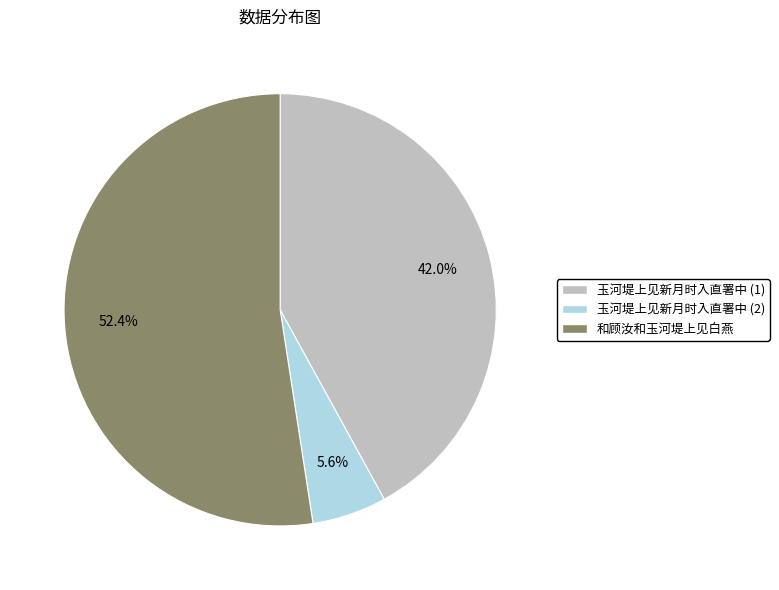

Count the number of slices in the pie.

3